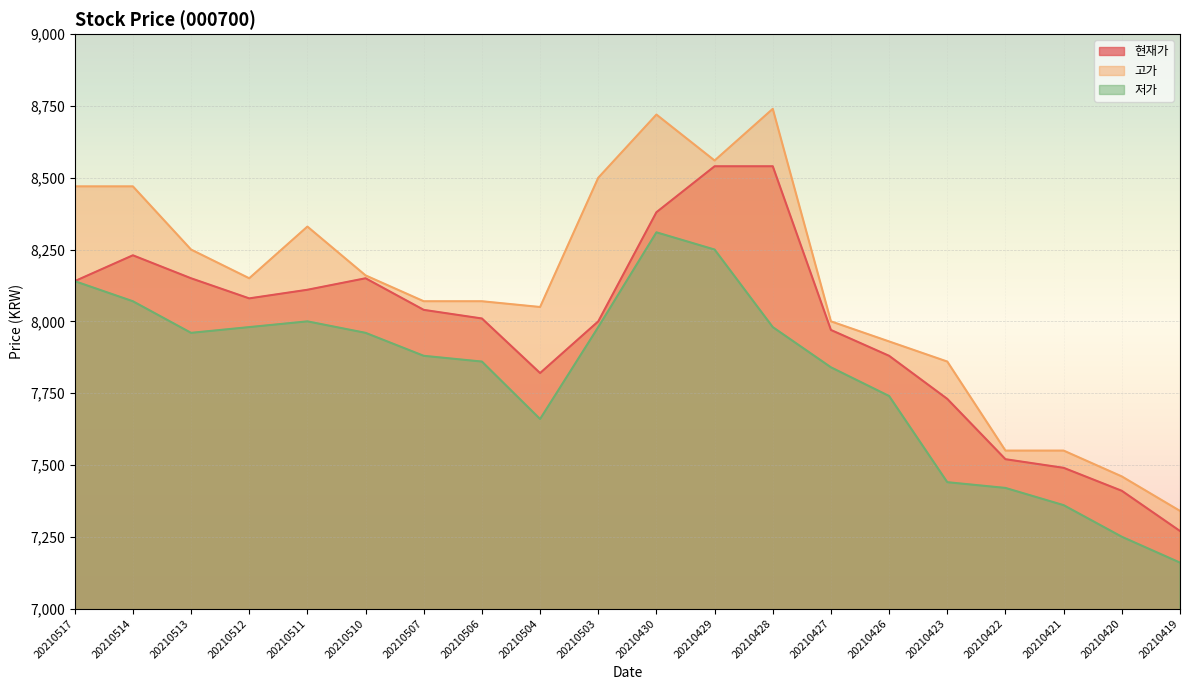

What is the value of the 저가 point at the 6th from the left?

7960